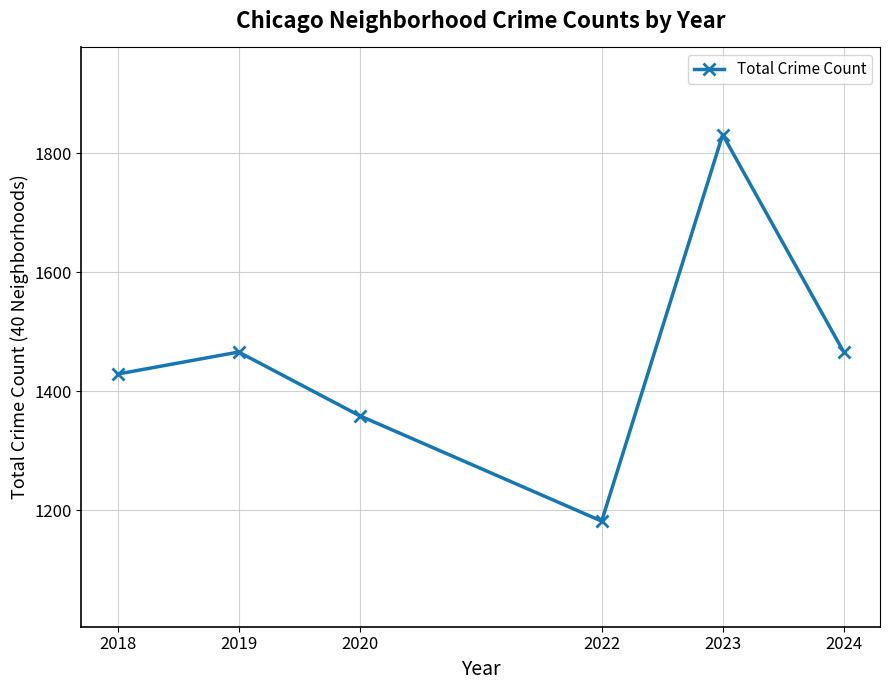

What is the value of the 1st point from the left?

1429